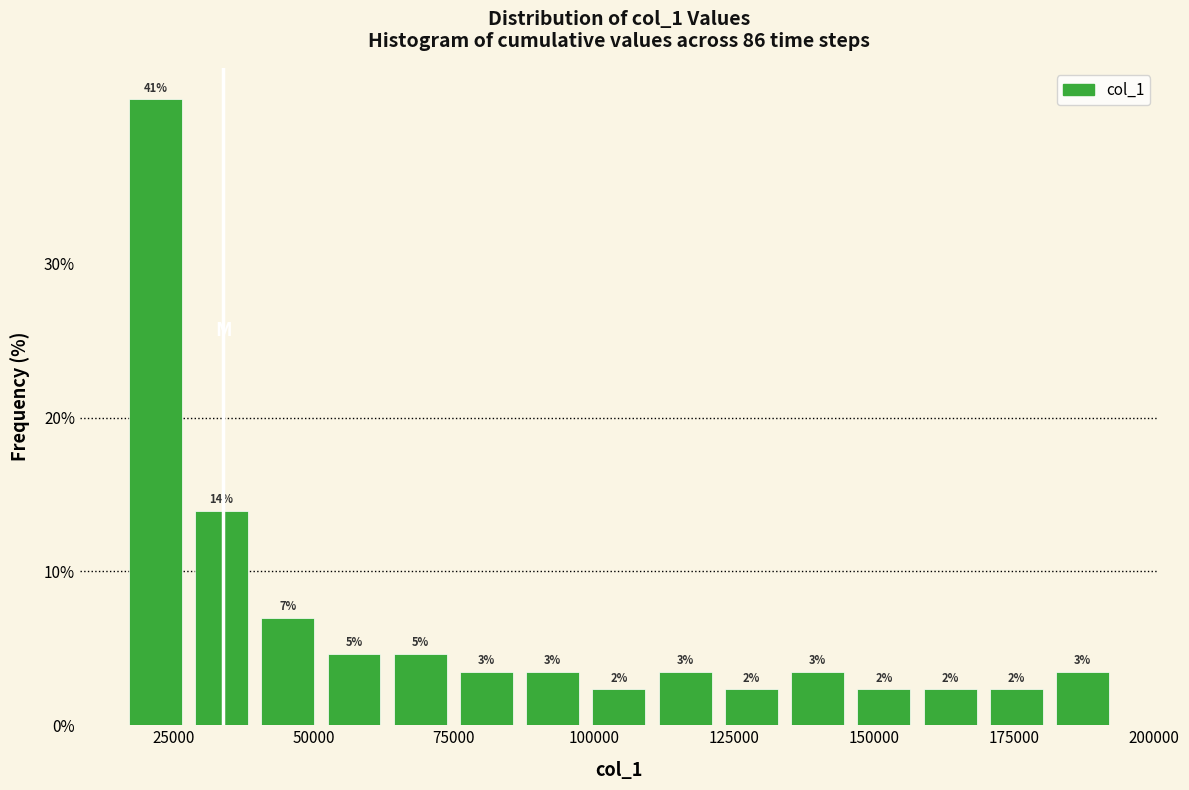

Around what value on the x-axis is the tallest bar? Give the approximate position of its centre, as read against the axis.

20000